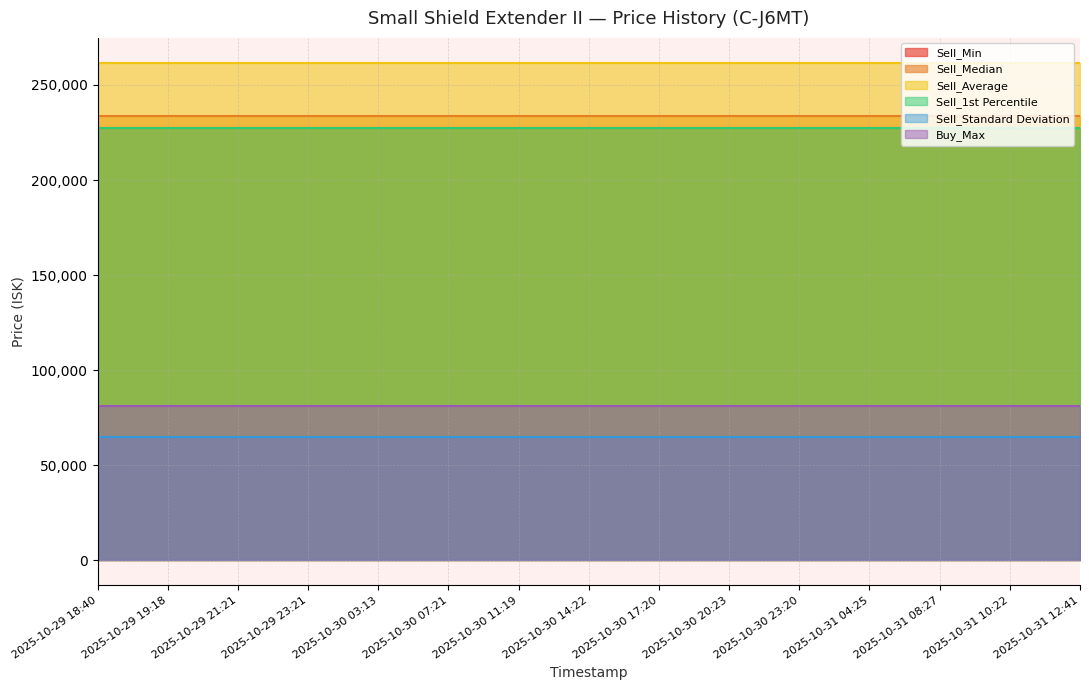

What is the minimum value shown in the chart?

64729.3